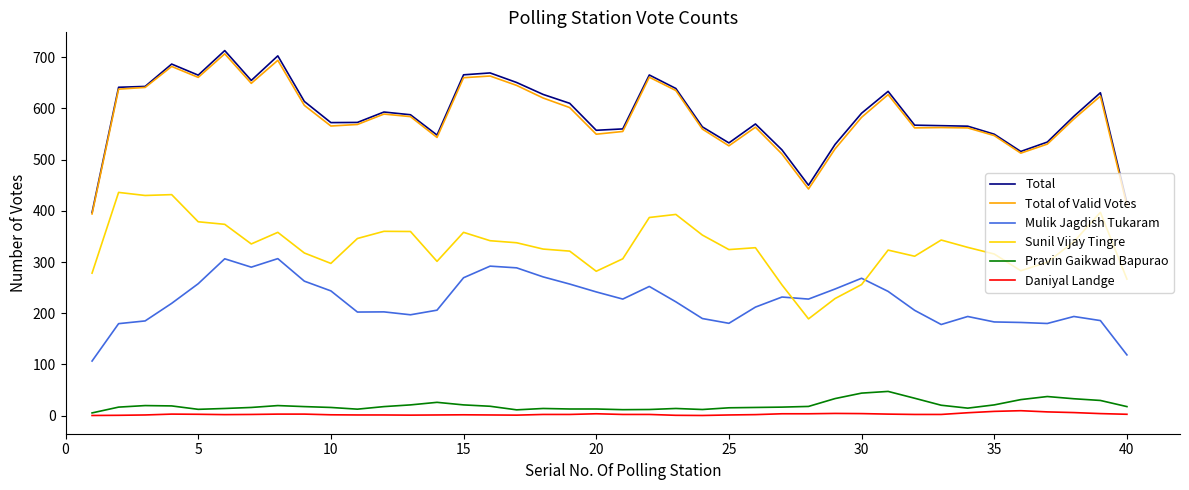

True or false: Daniyal Landge and Mulik Jagdish Tukaram cross at least once.

False